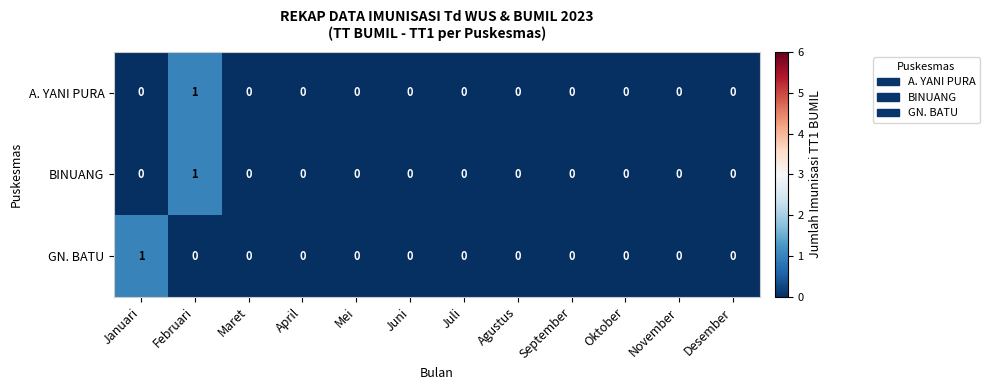

Is the value of GN. BATU at Januari greater than the value of A. YANI PURA at Oktober?

Yes